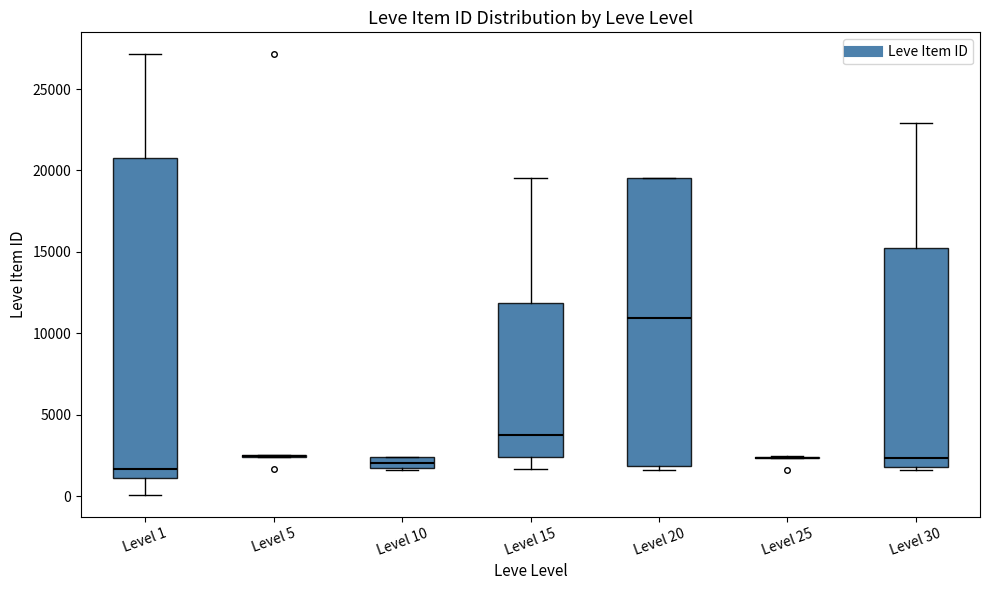

Which box is the tallest, from its lower edge to its upper edge?

Level 1